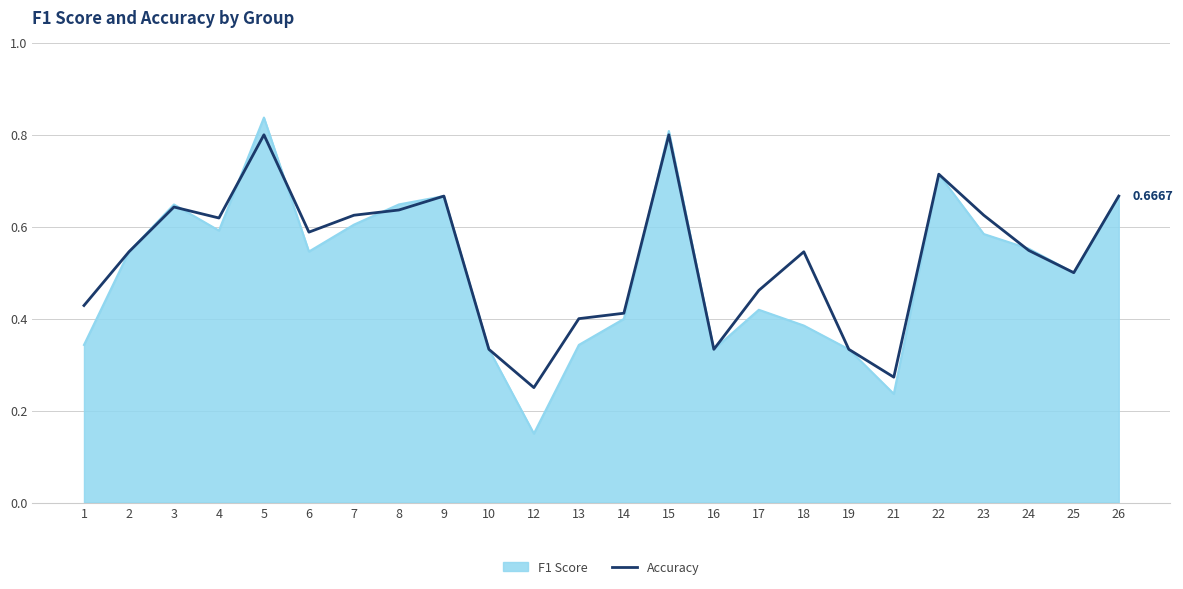

Rank the series at 13 from highest to lowest value.

Accuracy, F1 Score